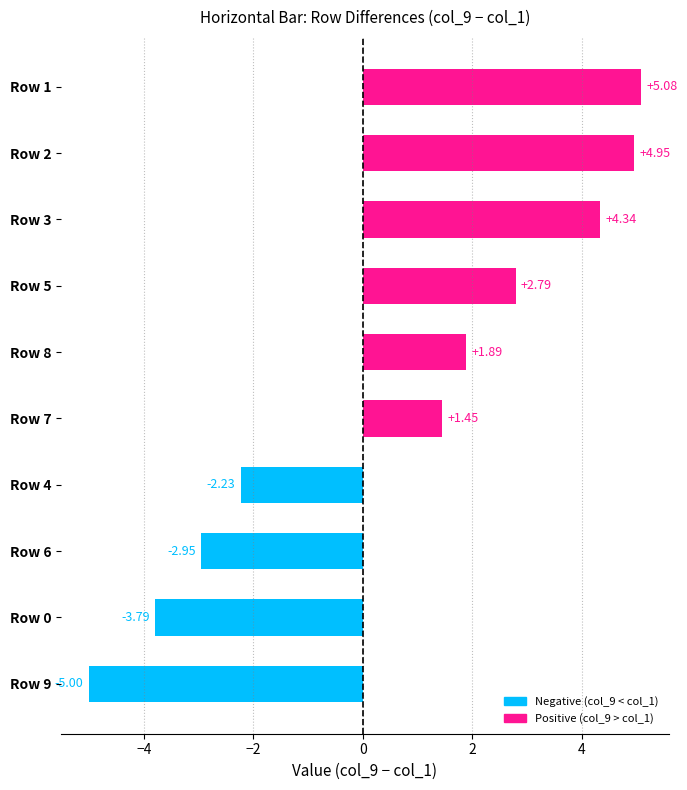

What is the difference between the values at Row 5 and Row 9?

7.8